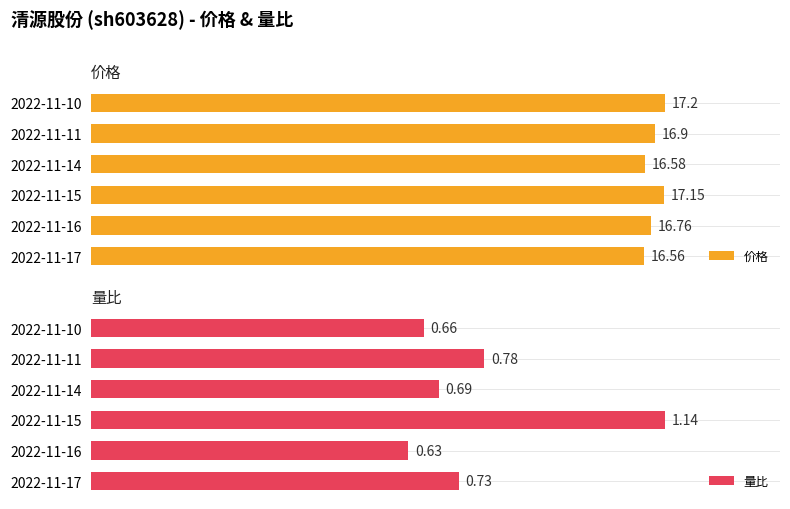

List the labels in order of 量比 value, largest first.

2022-11-15, 2022-11-11, 2022-11-17, 2022-11-14, 2022-11-10, 2022-11-16